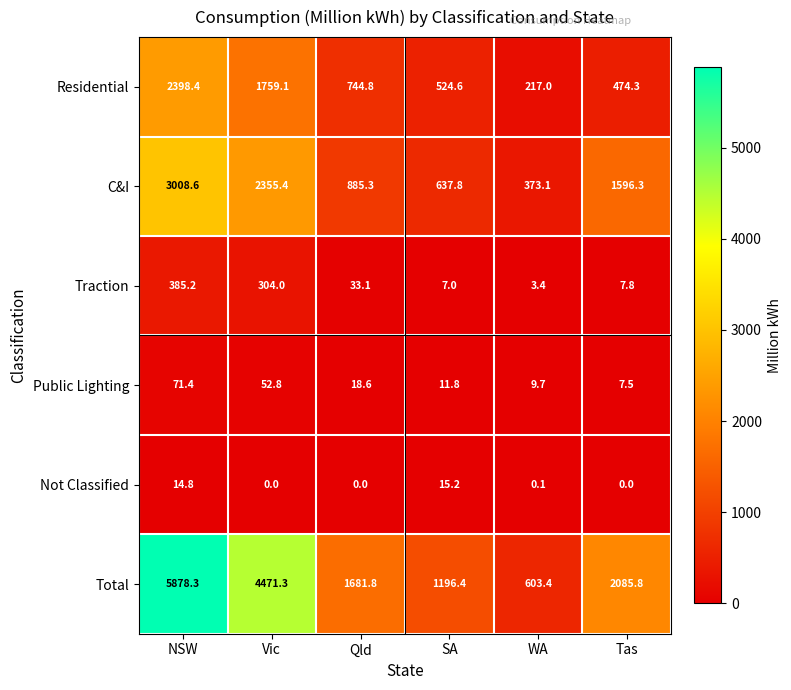

What is the difference between the maximum and minimum values in the Not Classified series?

15.2